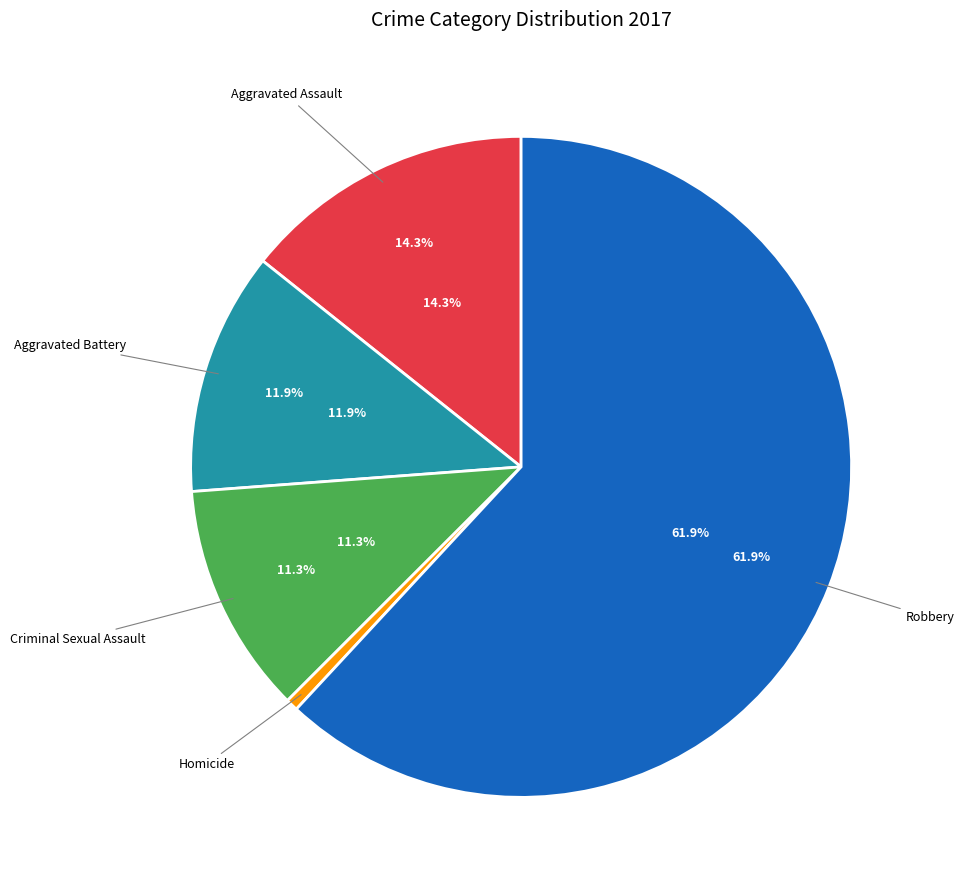

Does Robbery account for over 50% of the chart?

Yes